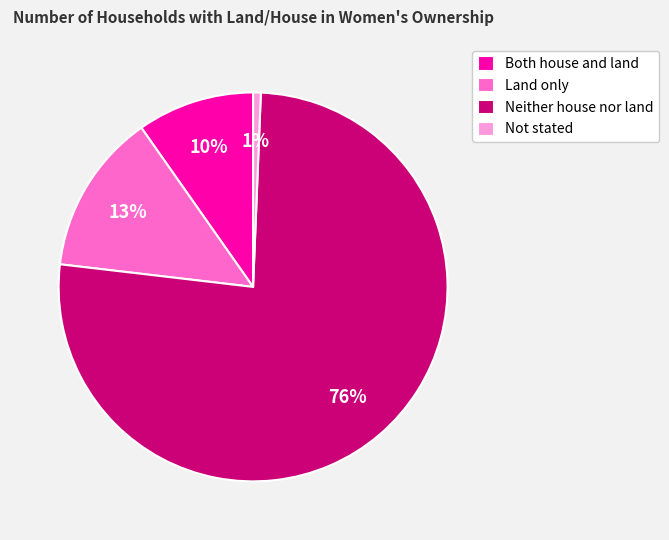

Which has a higher value, Not stated or Both house and land?

Both house and land